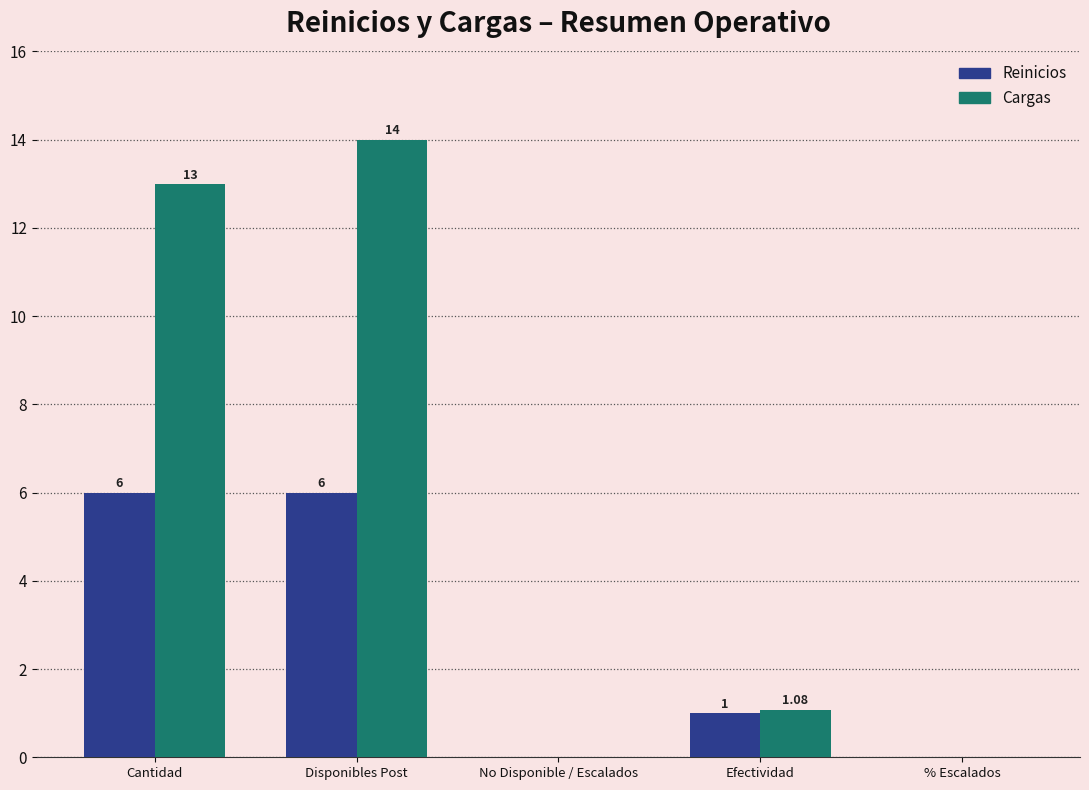

Which series changed the most between Cantidad and No Disponible / Escalados?

Cargas